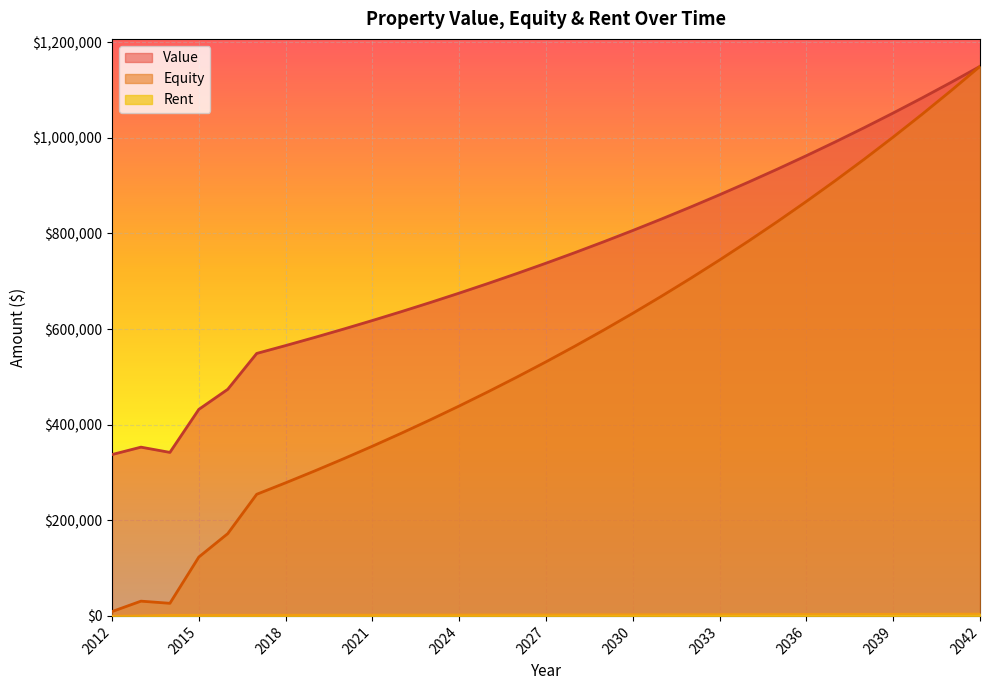

Which series has the largest range (max minus min)?

Equity